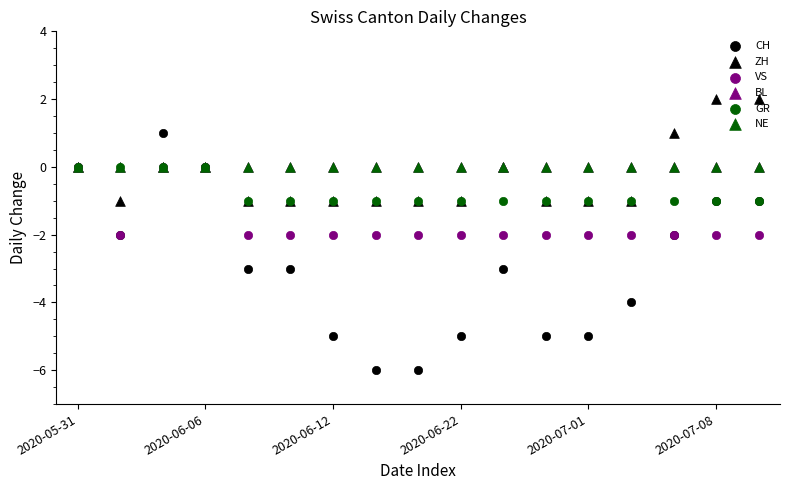

Which series contains the lowest Y value?

CH